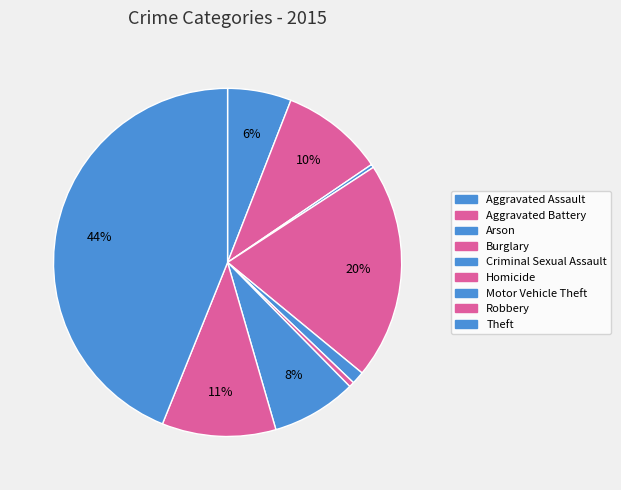

What percentage is the Theft slice, to the nearest percent?

44%